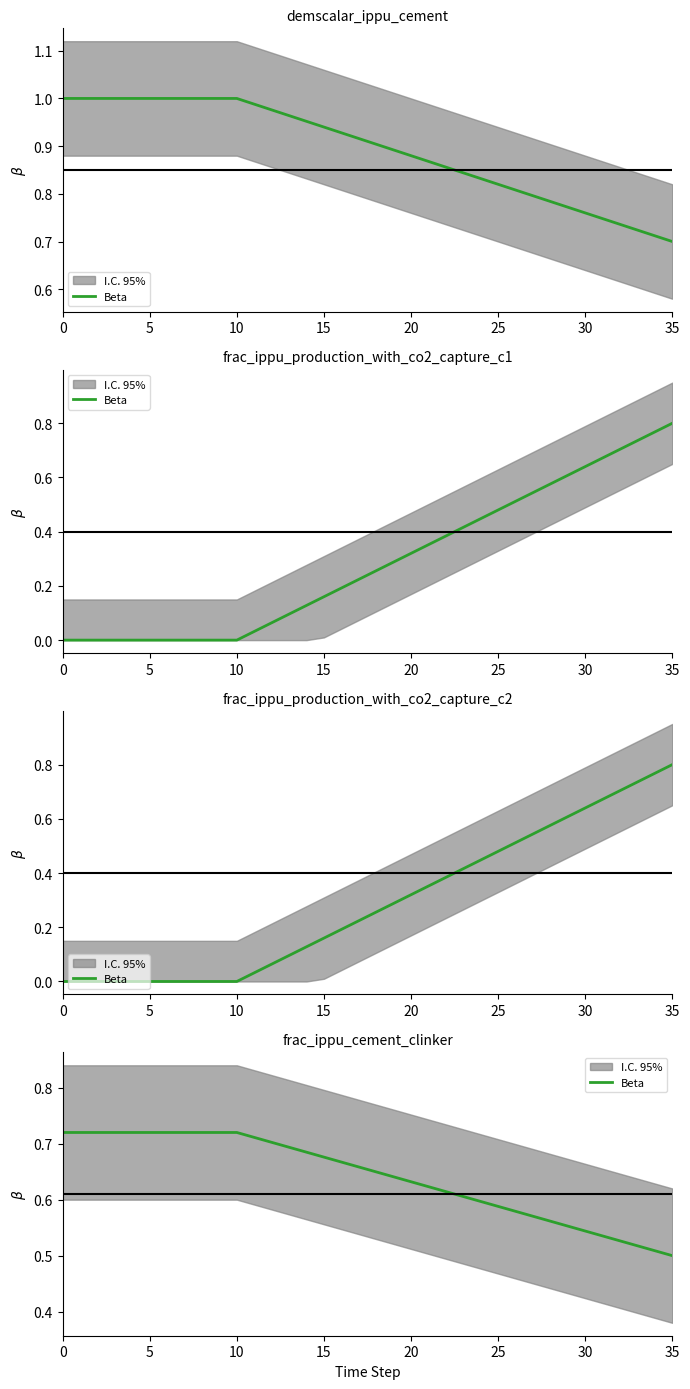

Count the values in the range 0 to 1.

36